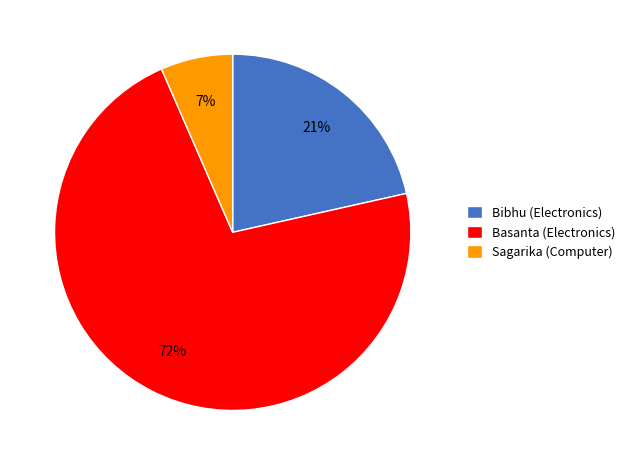

Approximately how many times larger is the value at Sagarika (Computer) compared to Bibhu (Electronics)?

0.3